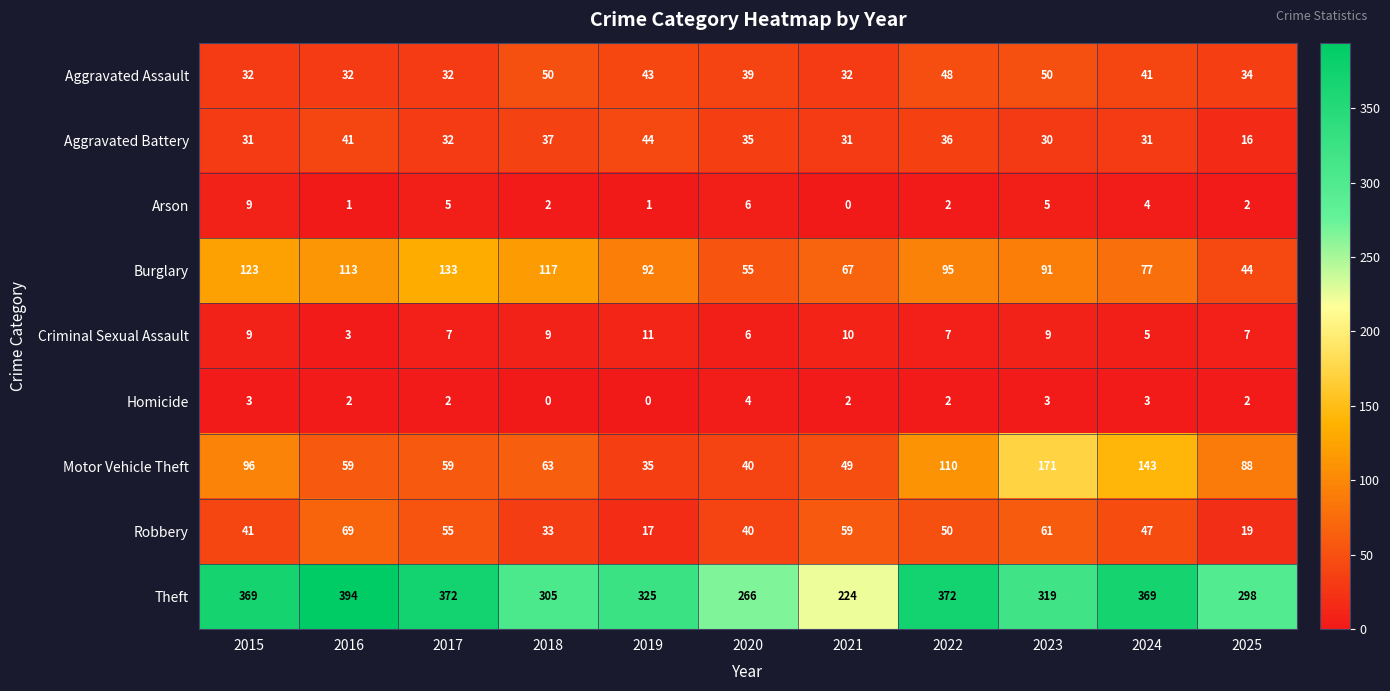

At which category is the sum across all series the highest?

2023